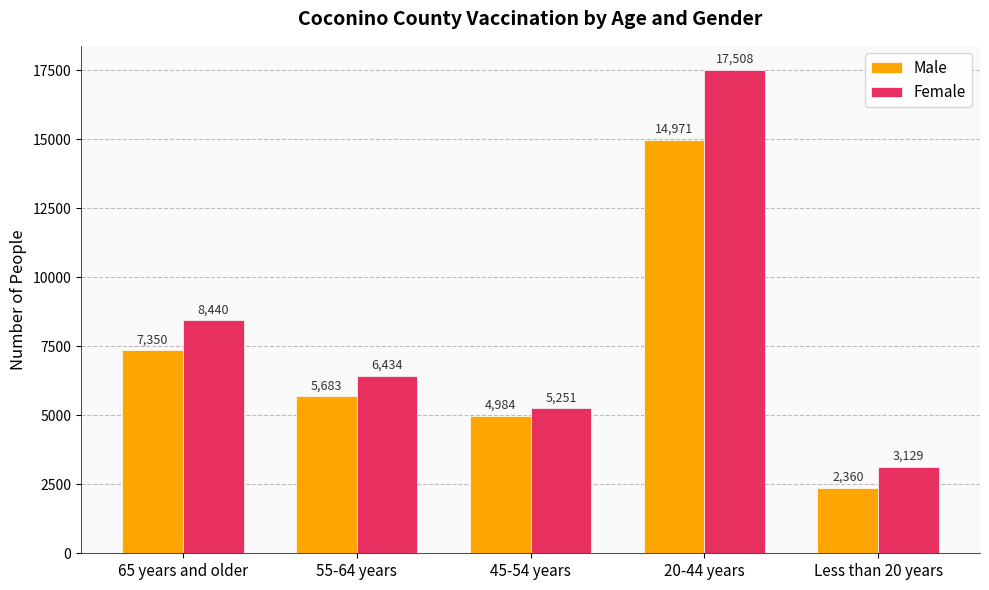

Which category has the lowest value in the Female series?

Less than 20 years